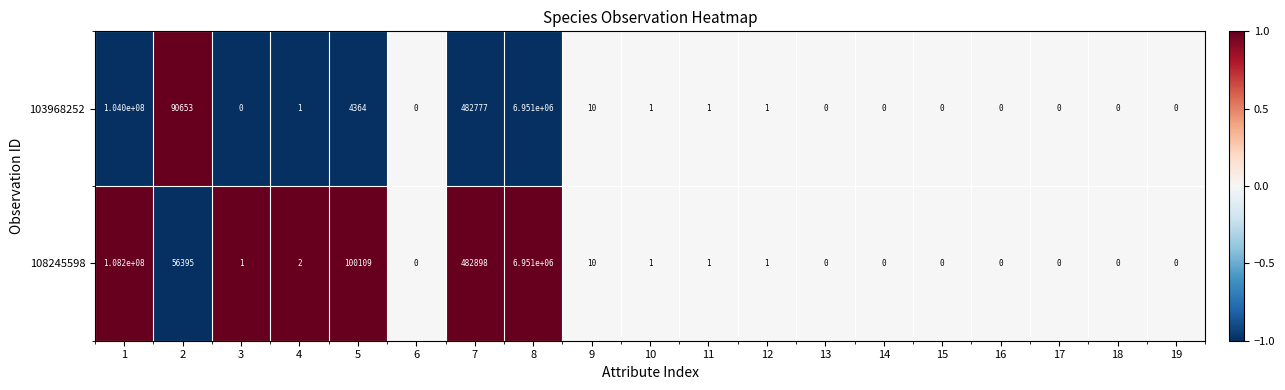

Which series has the largest total across all categories?

108245598